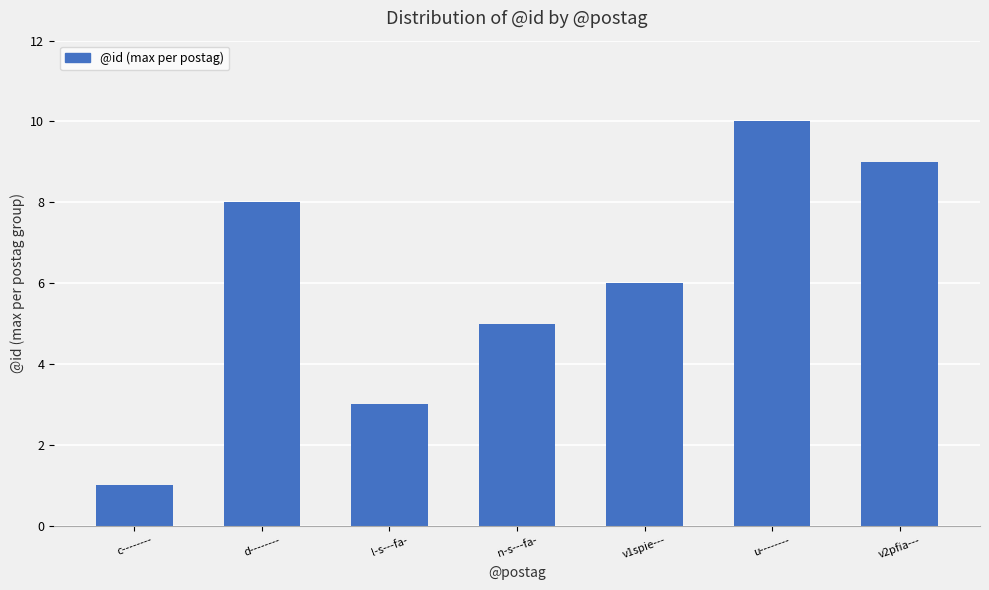

What is the label of the 7th bar from the right?

c--------